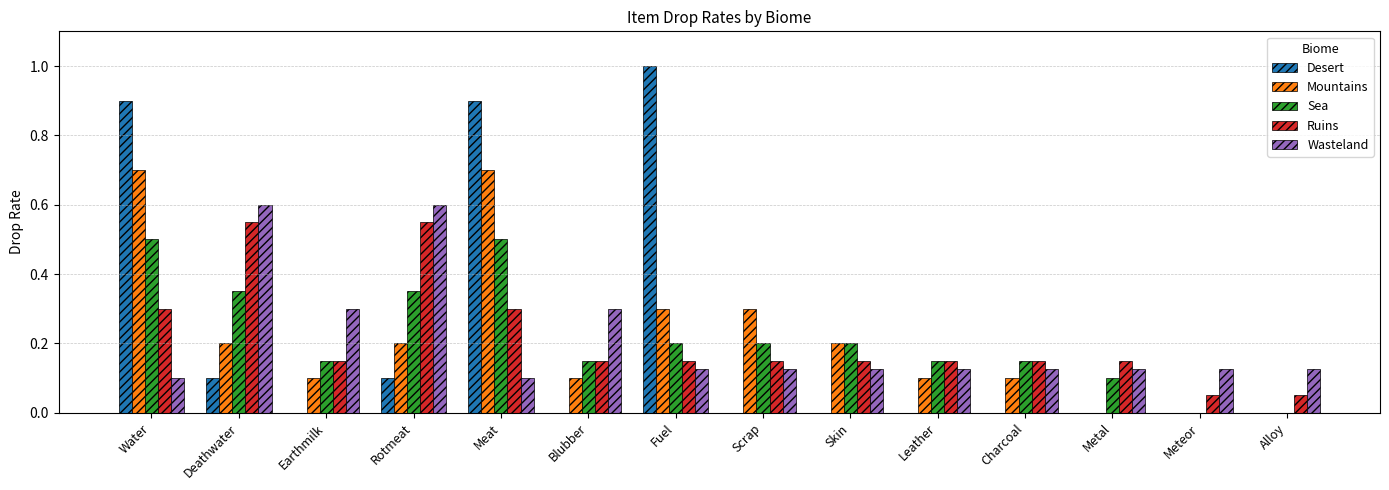

What is the sum of the Desert values at Fuel and Rotmeat?

1.1